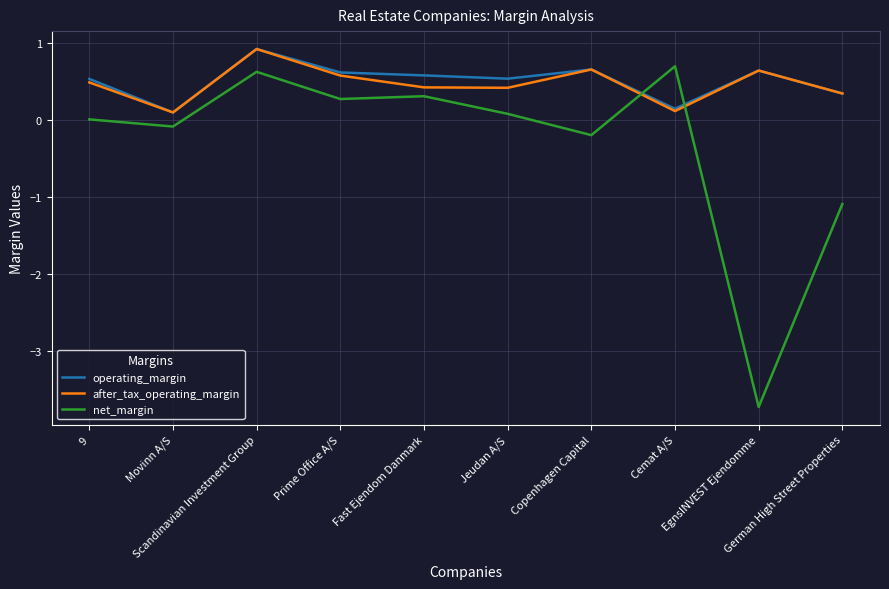

Where do net_margin and after_tax_operating_margin first cross each other?

Copenhagen Capital and Cemat A/S